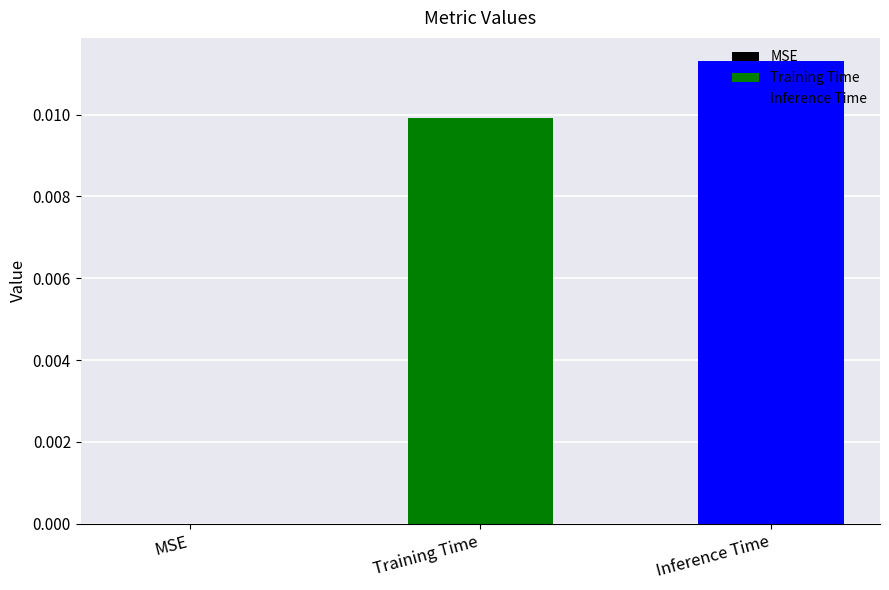

Rank the series by their average value, from highest to lowest.

Inference Time, Training Time